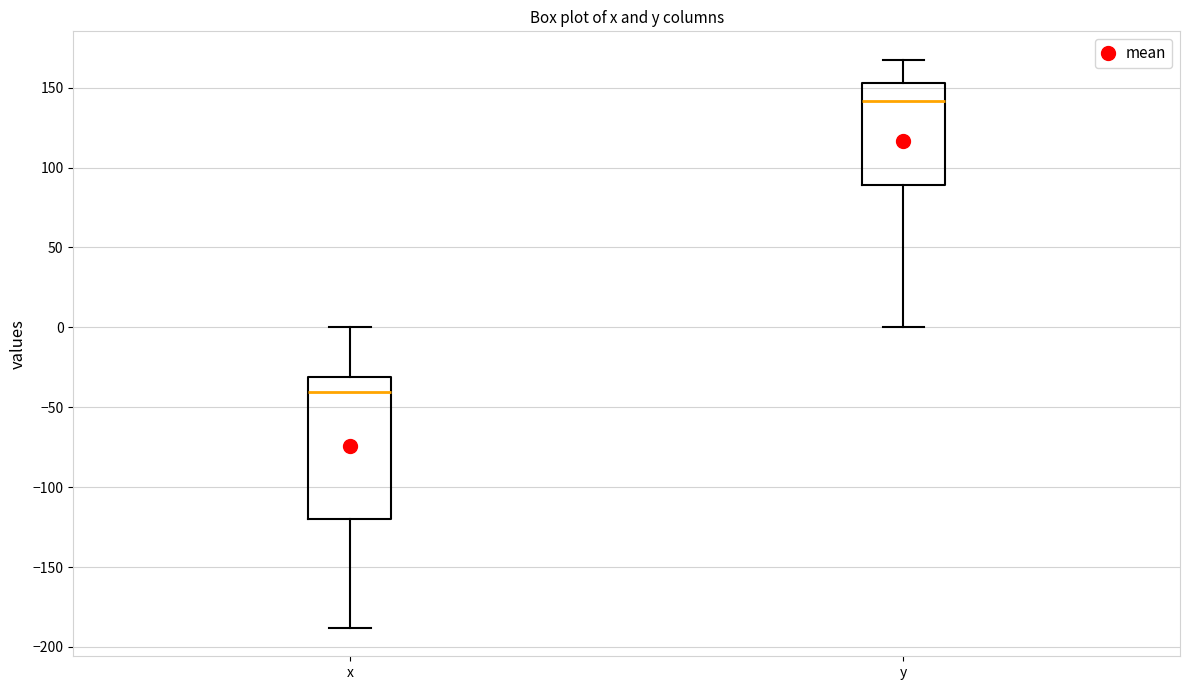

Reading left to right, read every box against the y-axis: the position of its median line, the range the box covers, and the ends of its whiskers. The values are not printed on the chart, so give them approximately, as read against the axis.

x: median -40, box -120 to -30, whiskers -190 to 0
y: median 140, box 90 to 155, whiskers 0 to 170